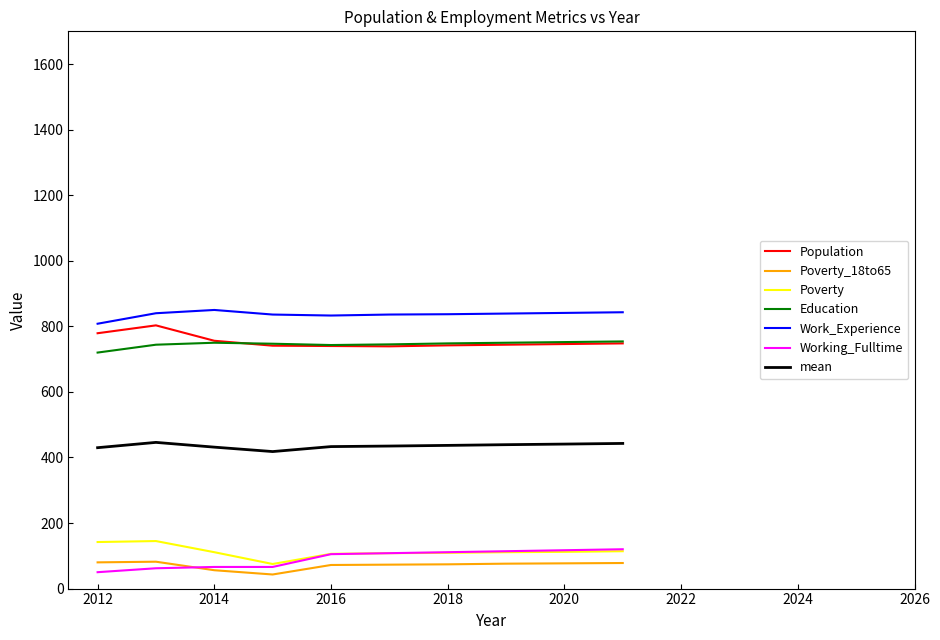

Which series has the largest total across all categories?

Work_Experience